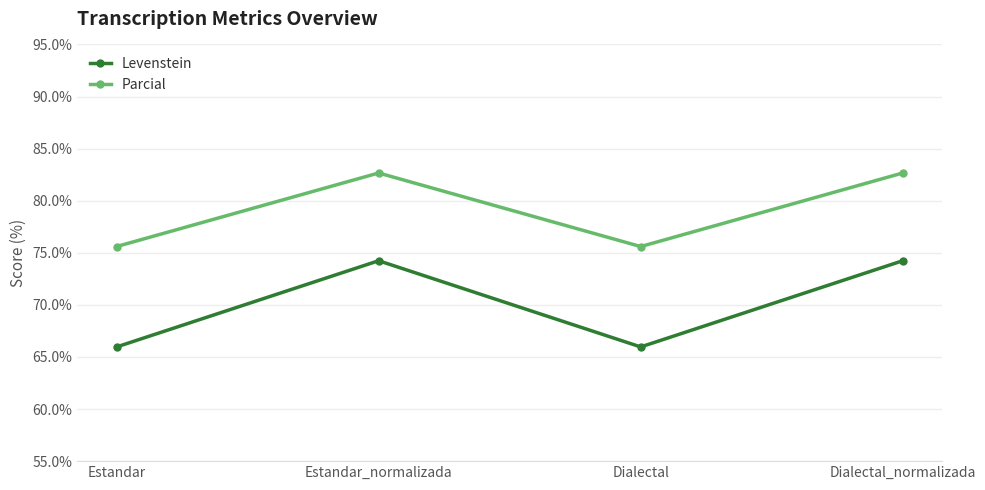

What is the maximum value shown in the chart?

82.7